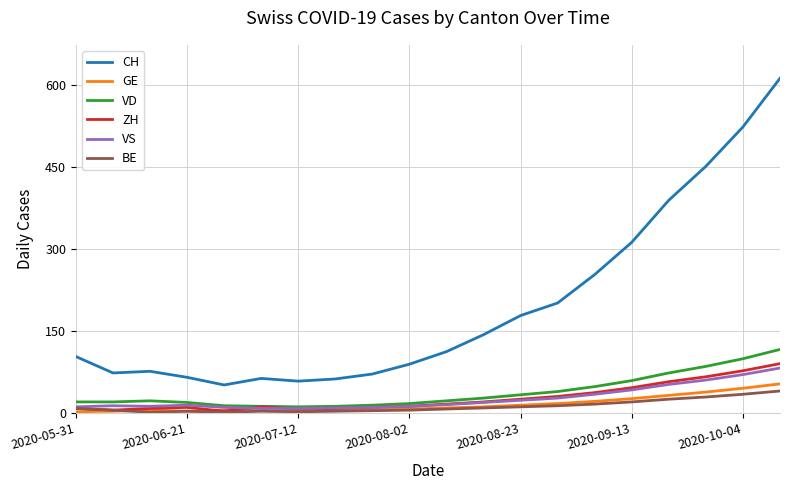

How many lines are shown in the chart?

6